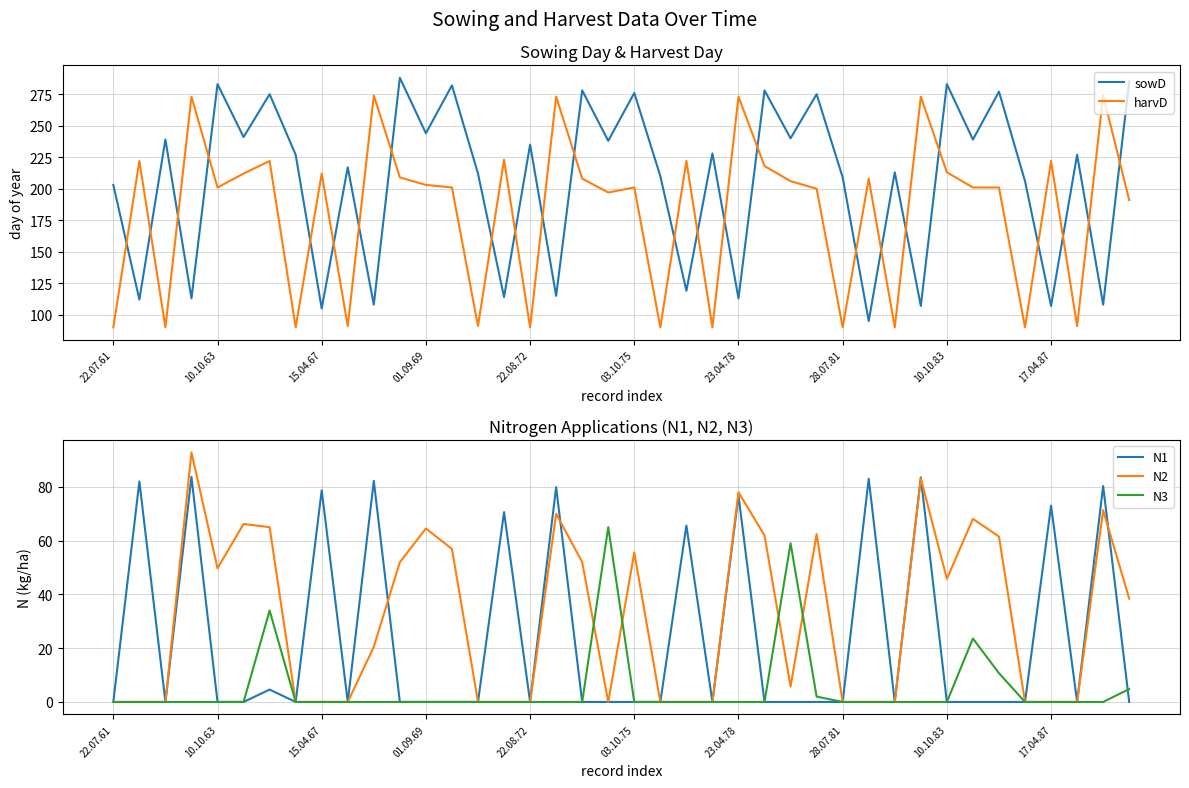

What is the label of the 14th point from the left?

13